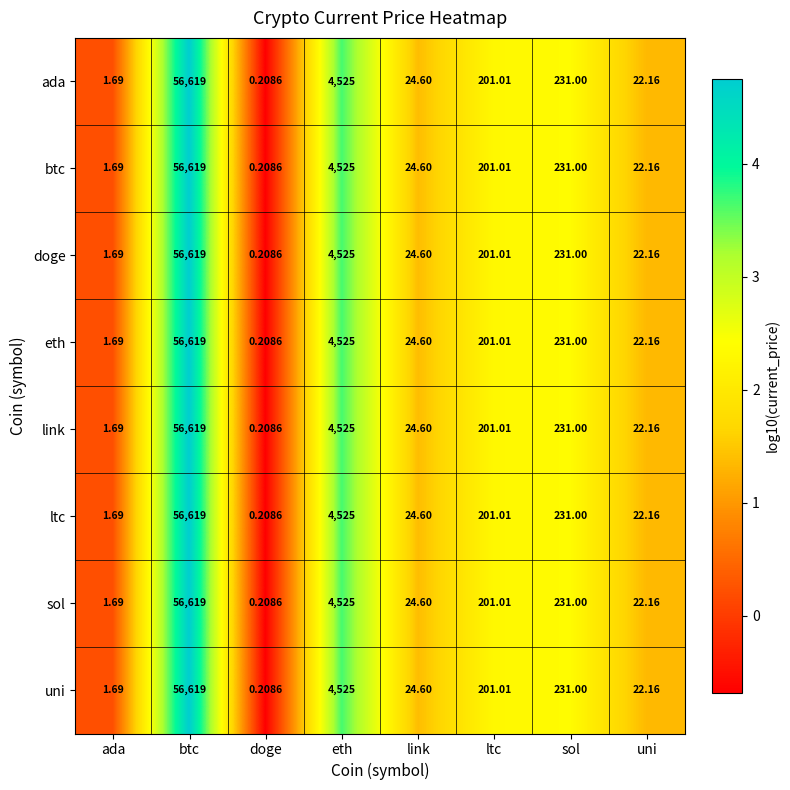

At which category is the sum across all series the highest?

btc